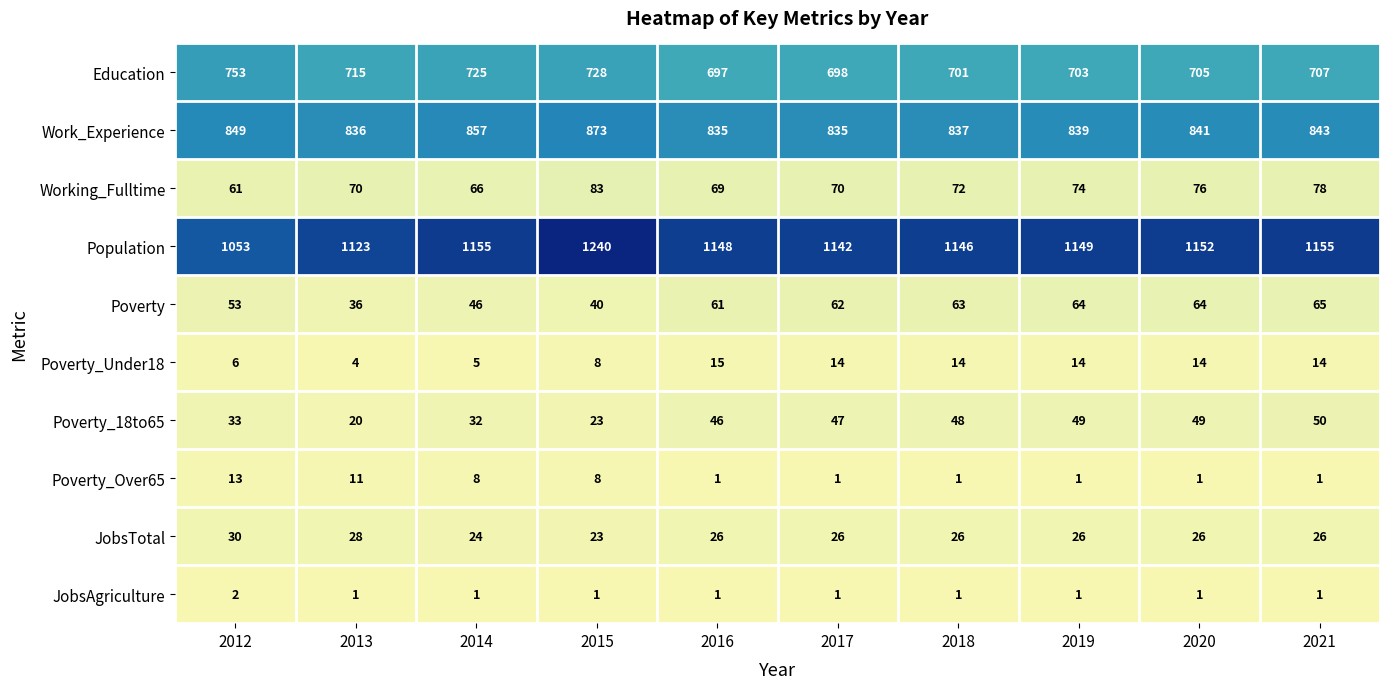

What is the difference between the Working_Fulltime values at 2012 and 2016?

8